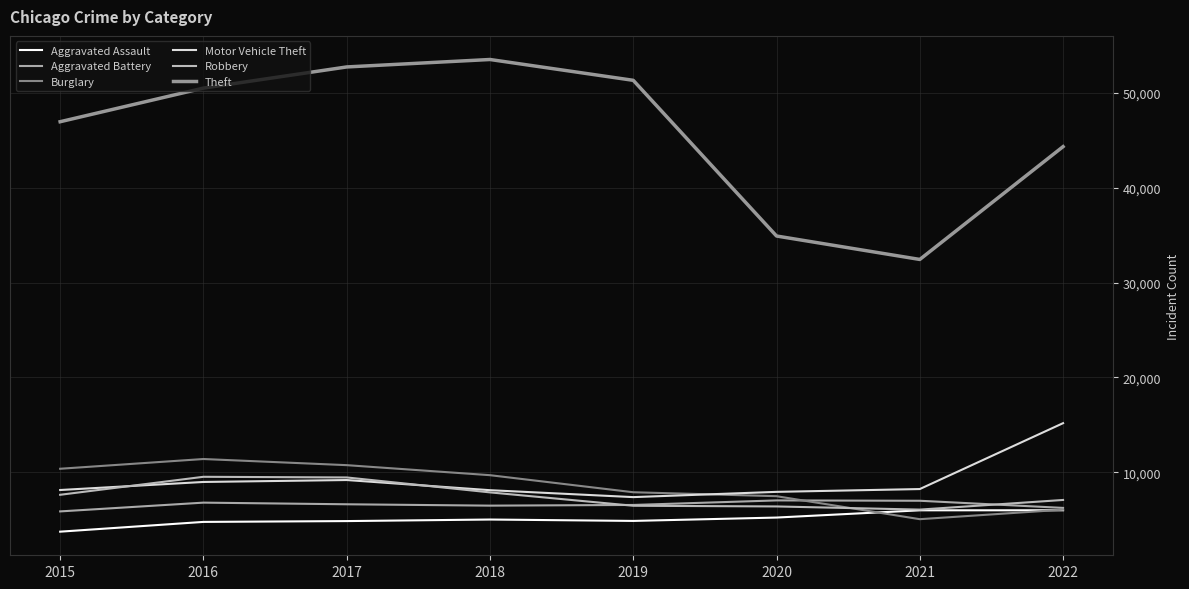

Does the chart have visible grid lines?

Yes